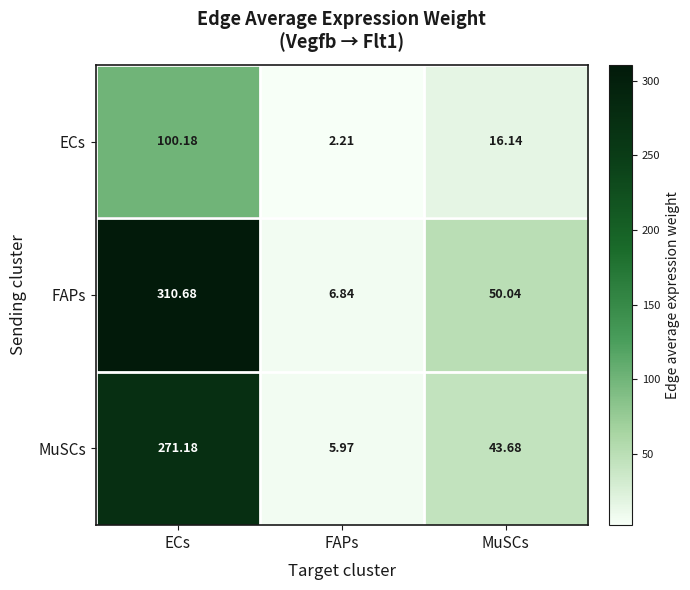

Which series changed the most between ECs and FAPs?

FAPs